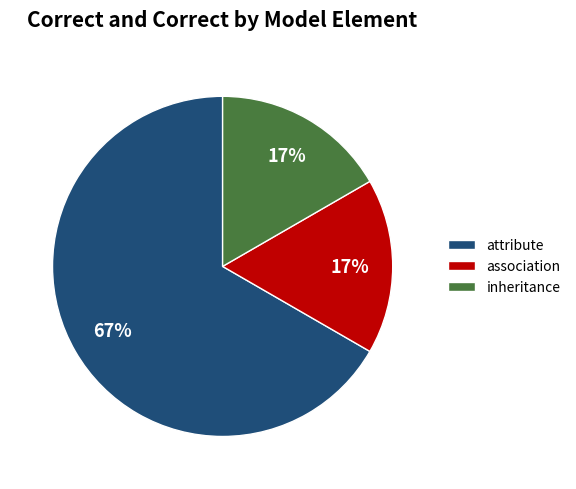

Do inheritance and association together represent more than half of the pie?

No